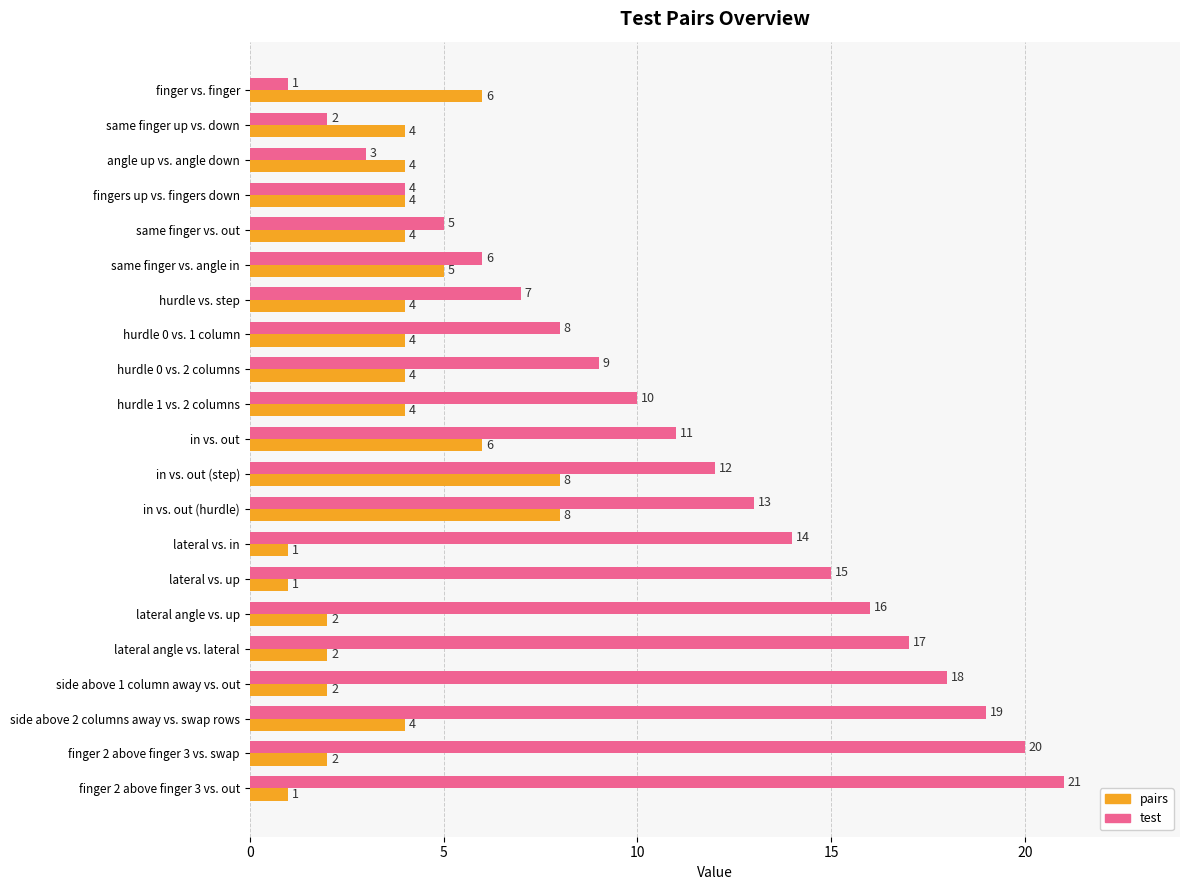

What is the difference between the test values at in vs. out and lateral angle vs. lateral?

6